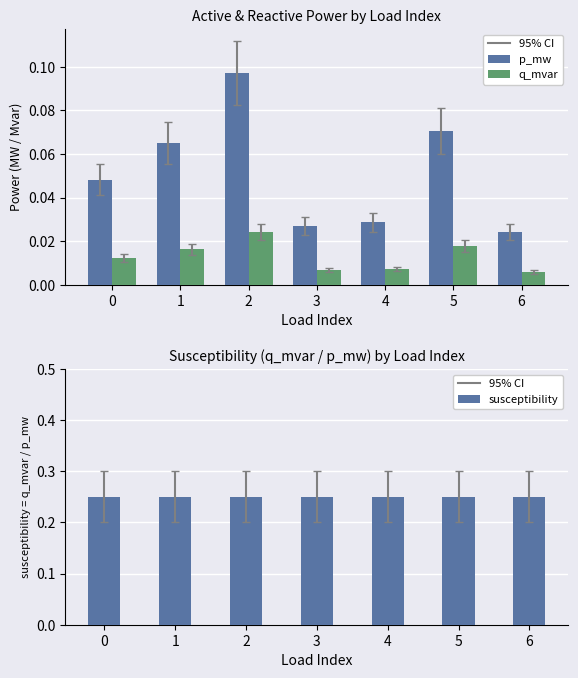

At which category is the sum across all series the highest?

2